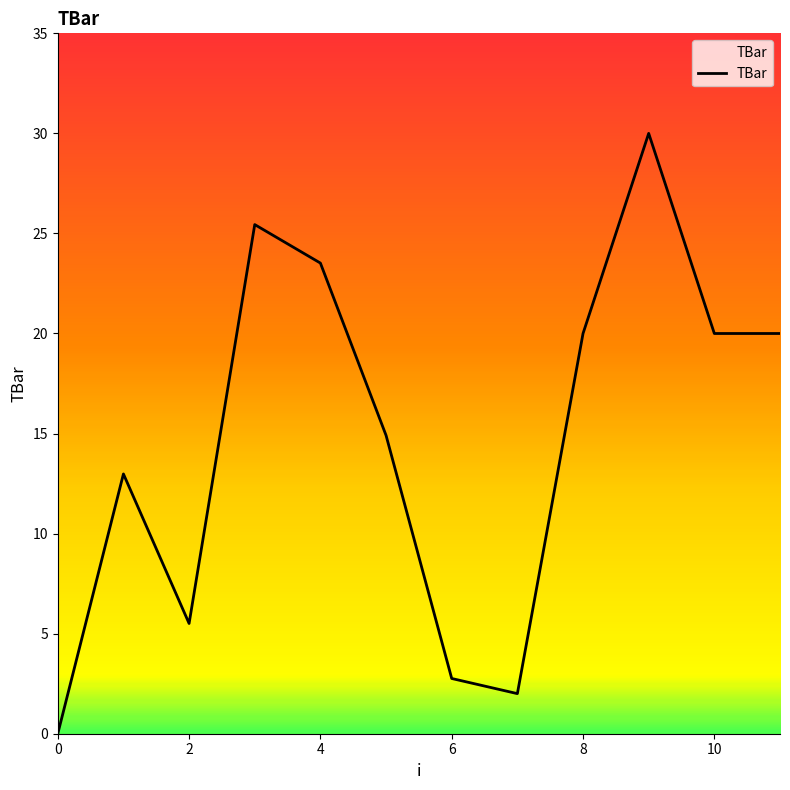

Is this an area chart (filled region under the line)?

No